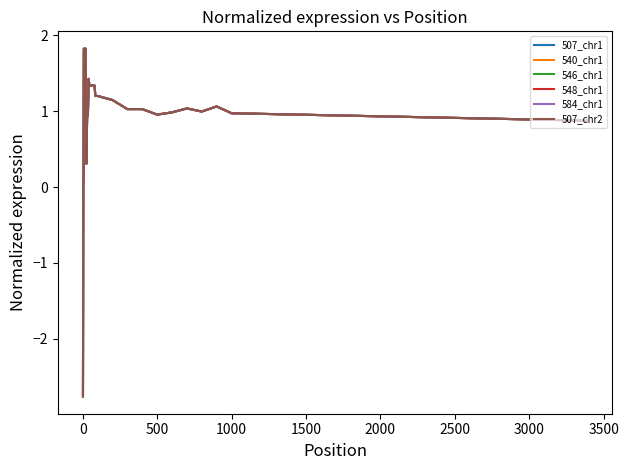

Does the chart have visible grid lines?

No